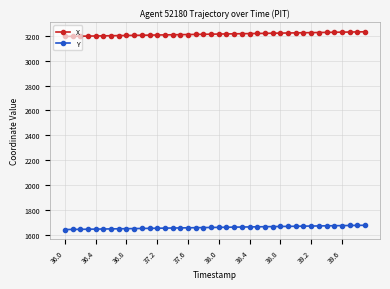

What is the value of the X point at the 21st from the left?

3216.0